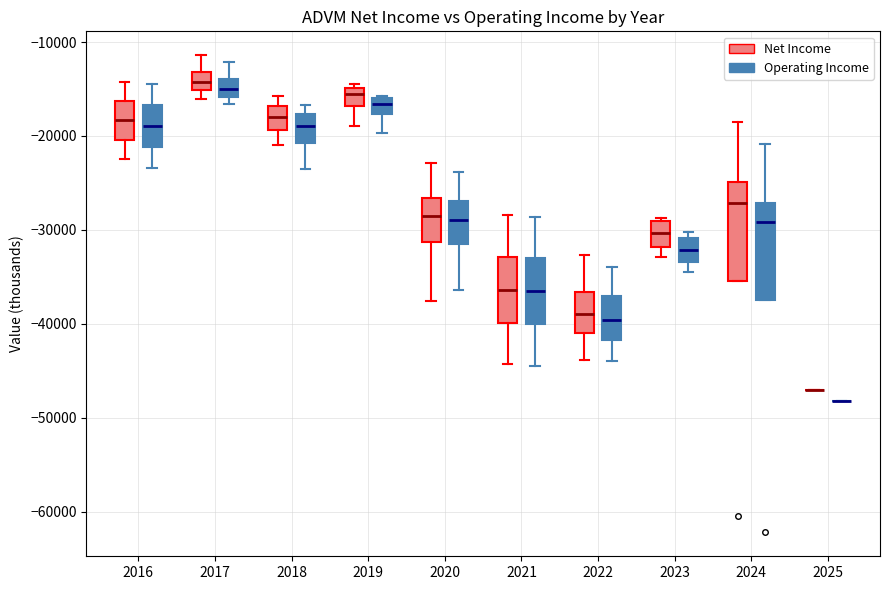

Reading left to right, read every box against the y-axis: the position of its median line, the range the box covers, and the ends of its whiskers. The values are not printed on the chart, so give them approximately, as read against the axis.

2016 (Net Income): median -18000, box -20000 to -16000, whiskers -22000 to -14000
2016 (Operating Income): median -19000, box -21000 to -17000, whiskers -23000 to -14000
2017 (Net Income): median -14000, box -15000 to -13000, whiskers -16000 to -11000
2017 (Operating Income): median -15000, box -16000 to -14000, whiskers -17000 to -12000
2018 (Net Income): median -18000, box -19000 to -17000, whiskers -21000 to -16000
2018 (Operating Income): median -19000, box -21000 to -18000, whiskers -23000 to -17000
2019 (Net Income): median -16000, box -17000 to -15000, whiskers -19000 to -14000
2019 (Operating Income): median -17000, box -18000 to -16000, whiskers -20000 to -16000
2020 (Net Income): median -28000, box -31000 to -27000, whiskers -38000 to -23000
2020 (Operating Income): median -29000, box -31000 to -27000, whiskers -36000 to -24000
2021 (Net Income): median -36000, box -40000 to -33000, whiskers -44000 to -28000
2021 (Operating Income): median -36000, box -40000 to -33000, whiskers -44000 to -29000
2022 (Net Income): median -39000, box -41000 to -37000, whiskers -44000 to -33000
2022 (Operating Income): median -40000, box -42000 to -37000, whiskers -44000 to -34000
2023 (Net Income): median -30000, box -32000 to -29000, whiskers -33000 to -29000
2023 (Operating Income): median -32000, box -33000 to -31000, whiskers -34000 to -30000
2024 (Net Income): median -27000, box -35000 to -25000, whiskers -35000 to -18000
2024 (Operating Income): median -29000, box -37000 to -27000, whiskers -37000 to -21000
2025 (Net Income): box collapsed to a line at -47000, whiskers -47000 to -47000
2025 (Operating Income): box collapsed to a line at -48000, whiskers -48000 to -48000